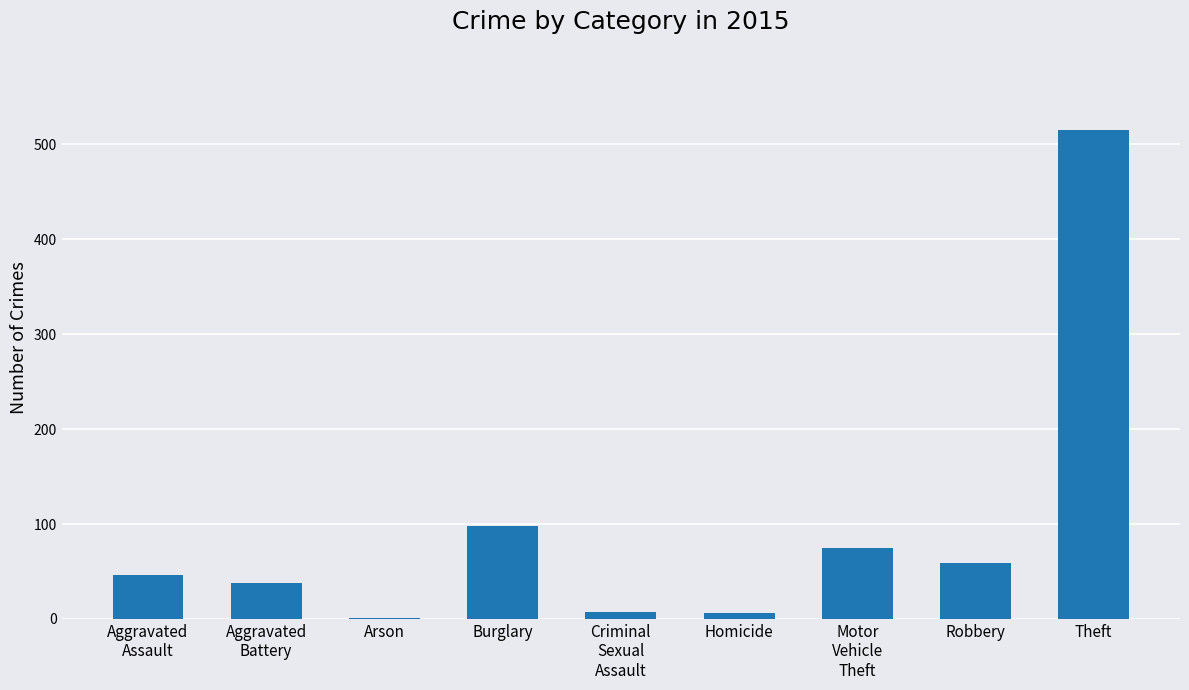

Between Theft and Robbery, which is larger?

Theft